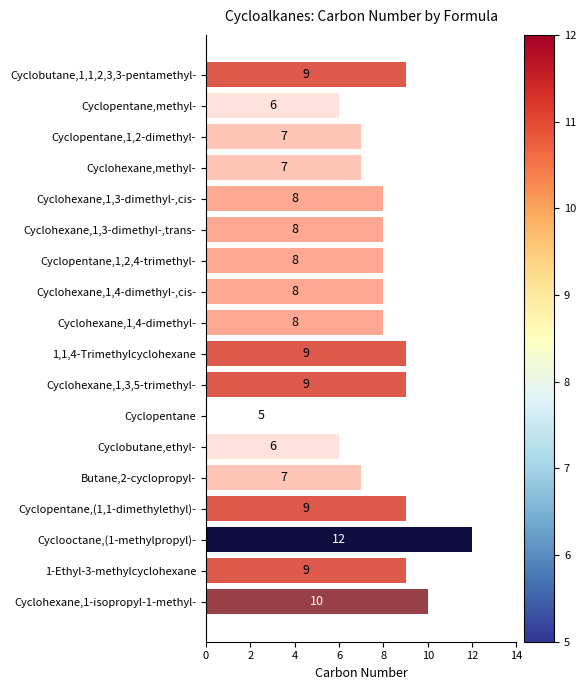

What is the value of the 17th bar from the top?

9